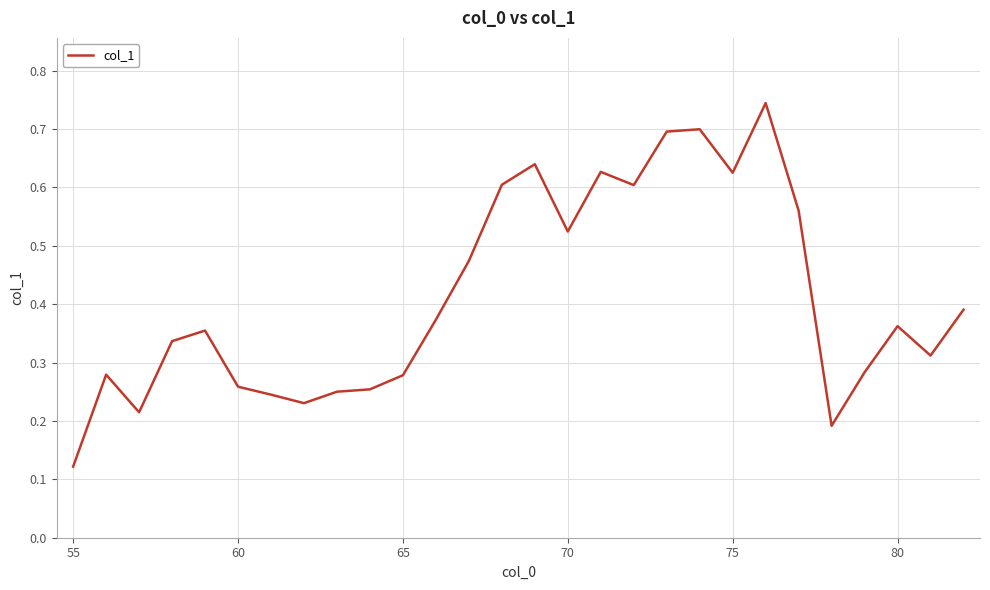

True or false: there are more than 2 points higher than both neighbors.

True